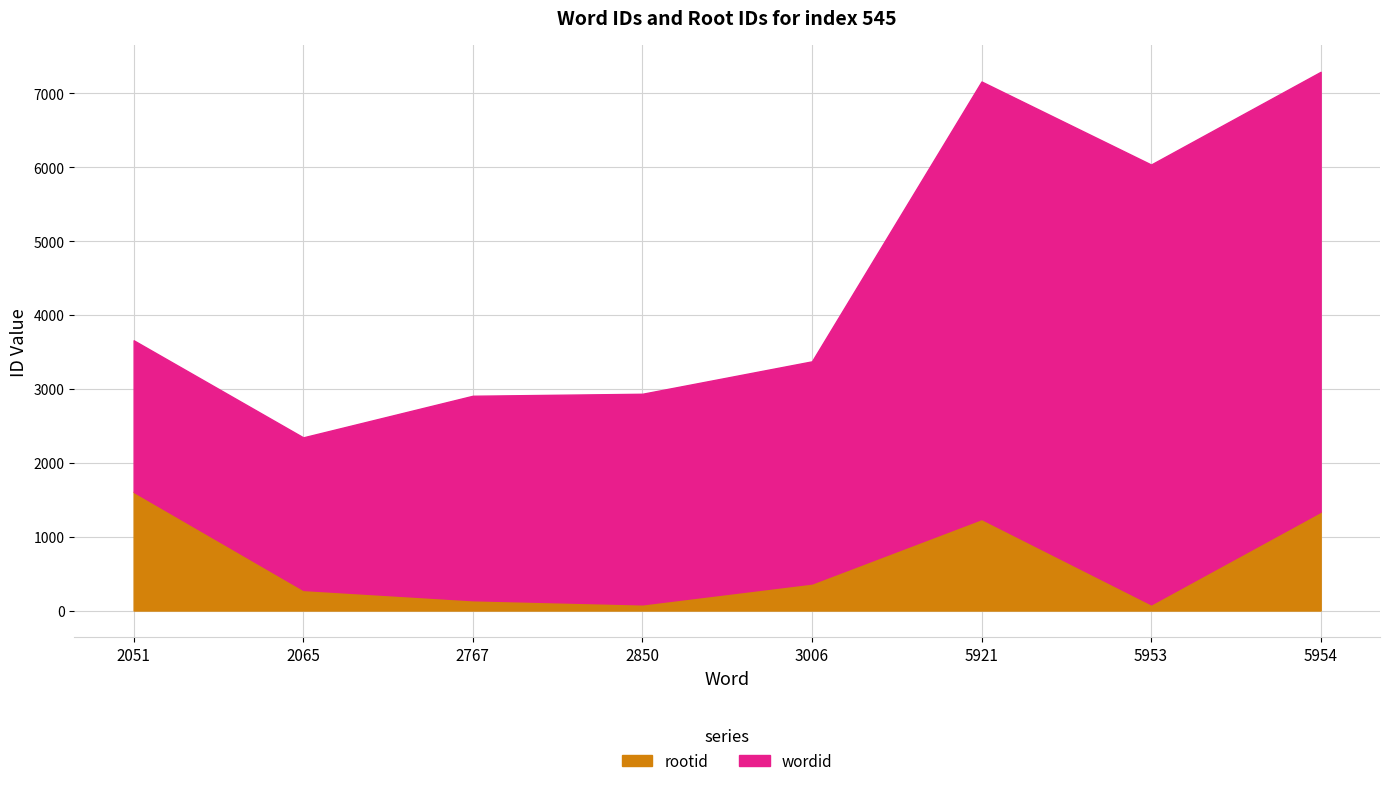

True or false: rootid and wordid intersect in this chart.

False